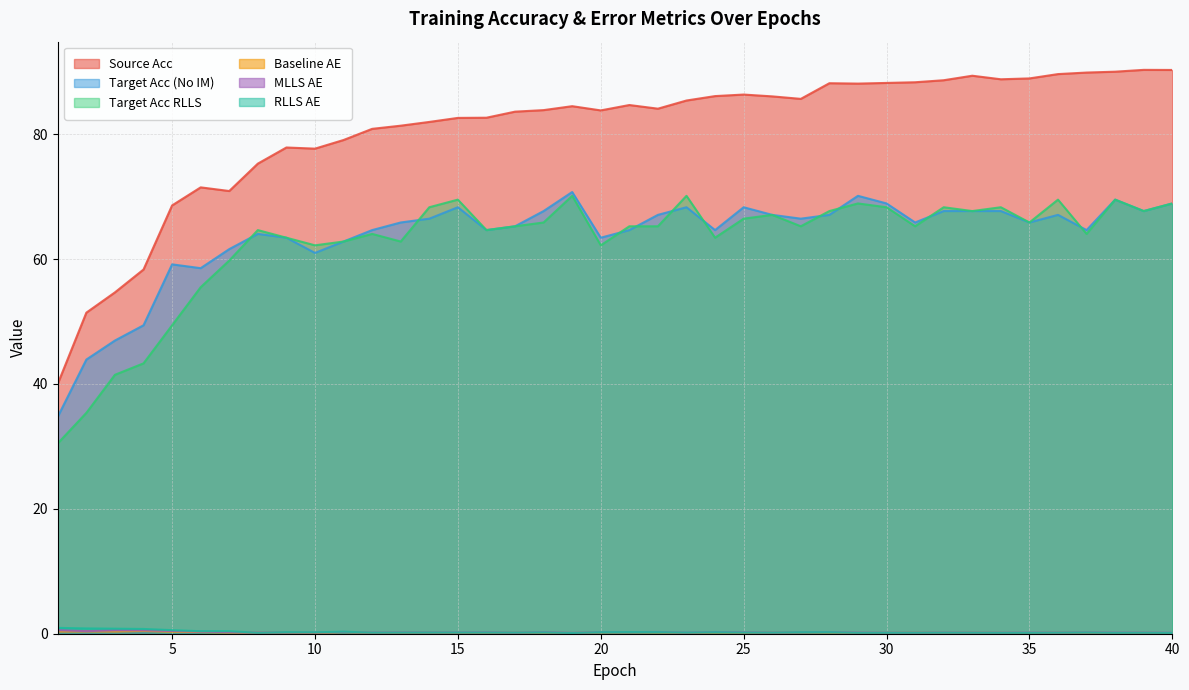

Which category has the lowest value in the MLLS_AE series?

19